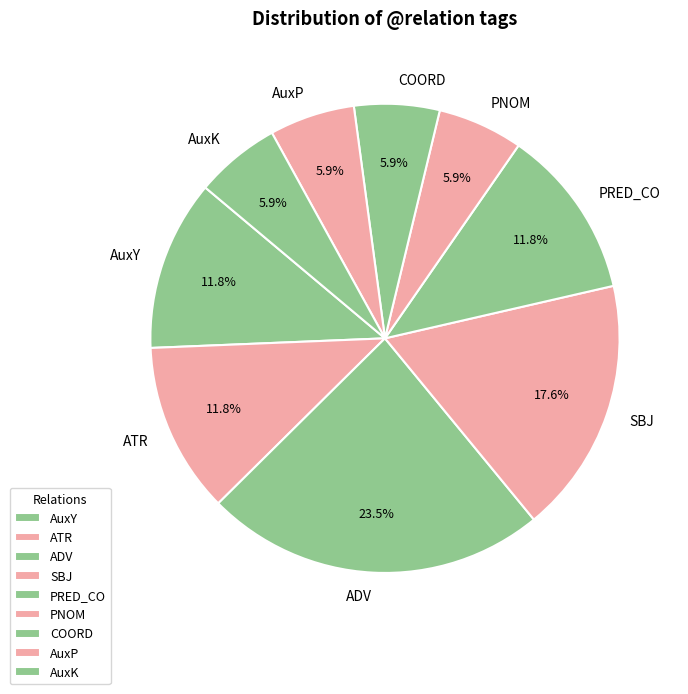

True or false: AuxK accounts for 1% of the total.

False